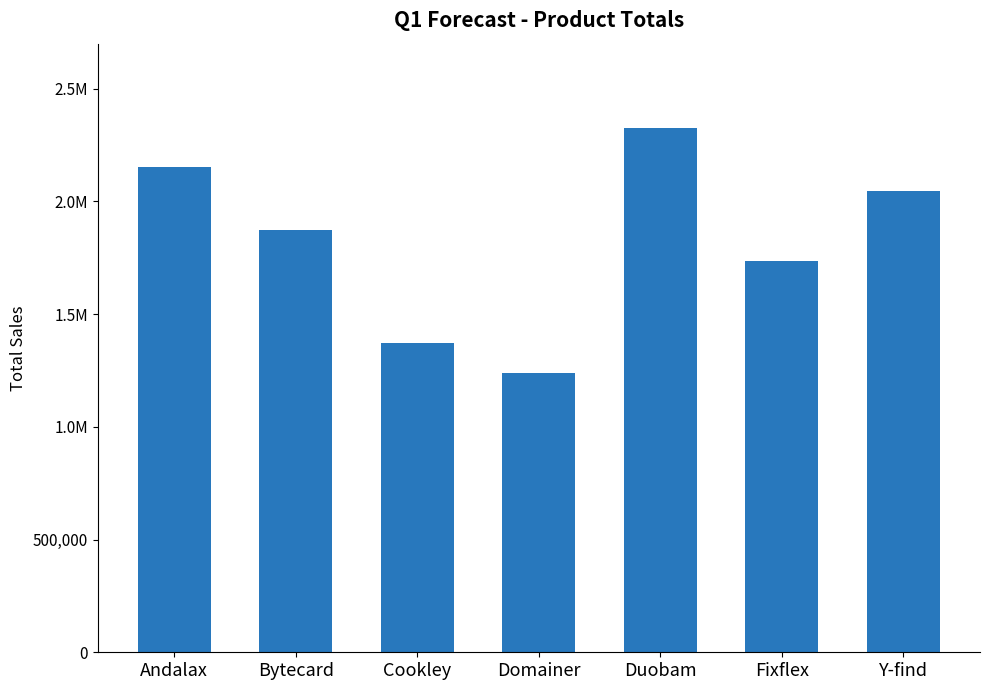

How many data points are less than 1874000?

3